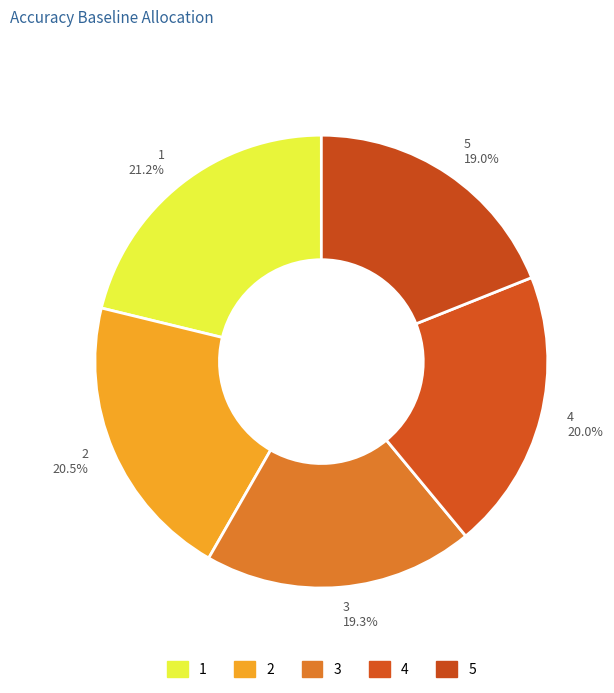

Which slice is the largest?

1